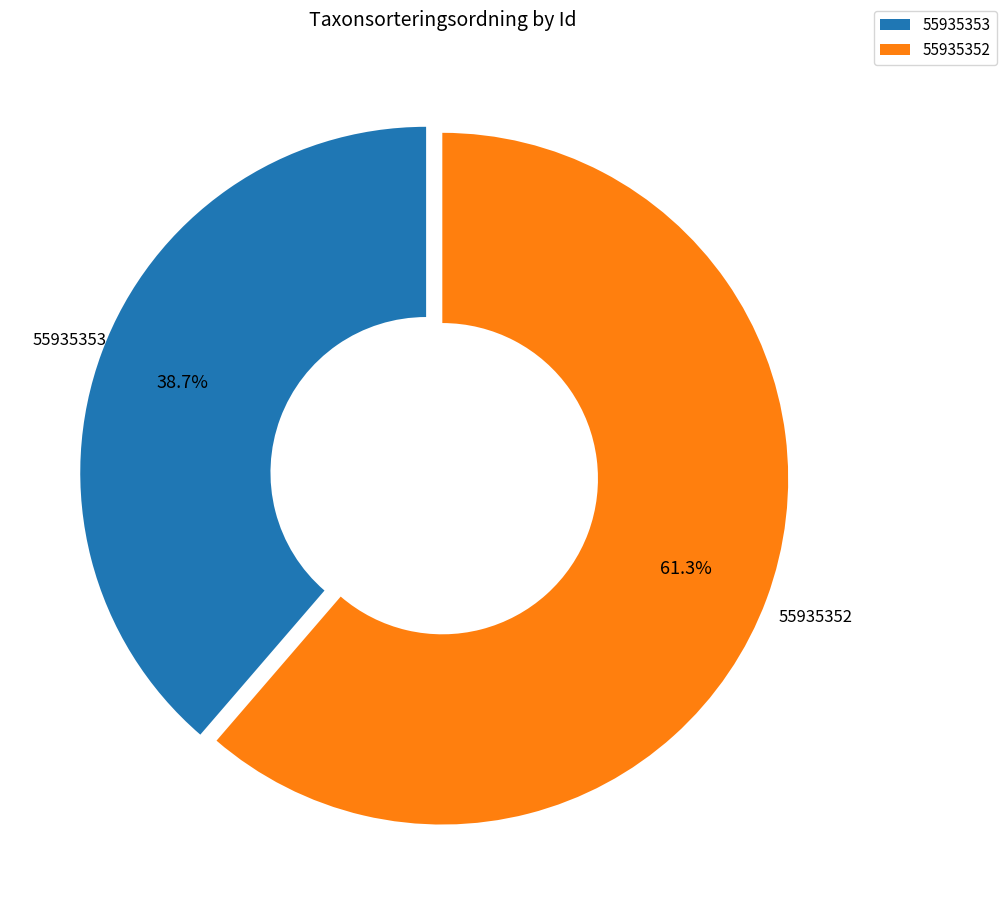

To the nearest percent, what is the difference between the 55935352 and 55935353 slice percentages?

23%